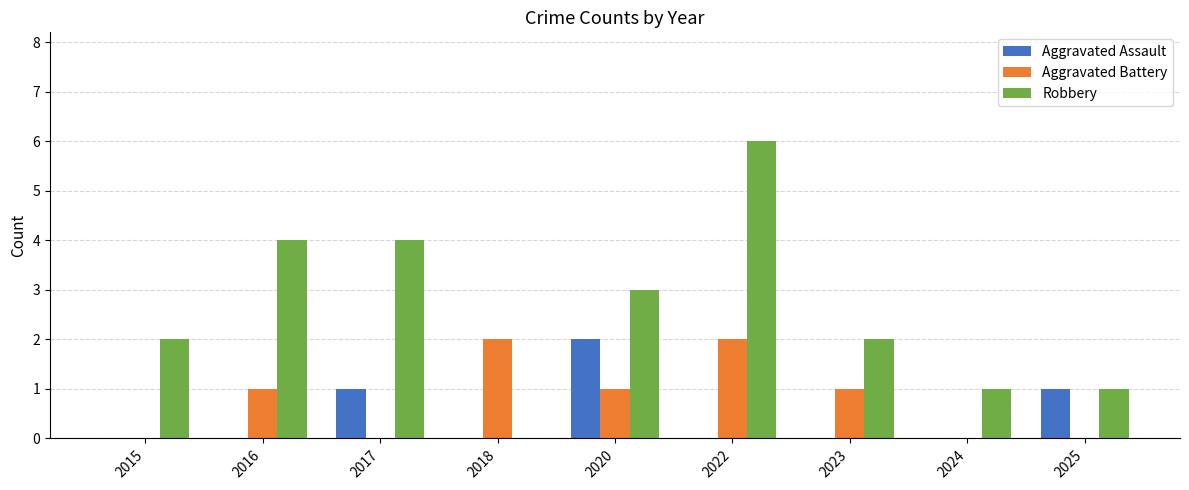

The value of Robbery at 2018 is 3. True or false?

False